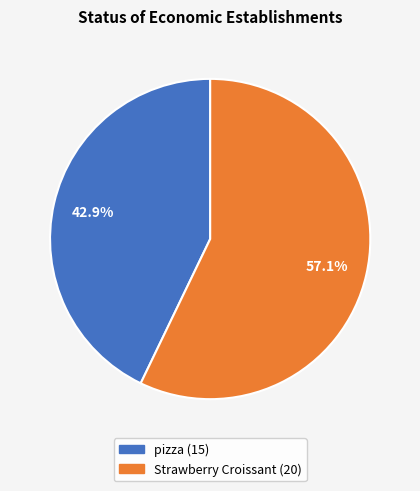

What portion of the pie excludes pizza?

57.1%